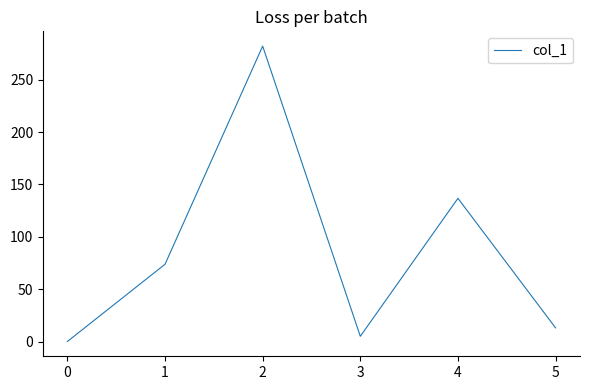

What is the maximum value shown in the chart?

282.2